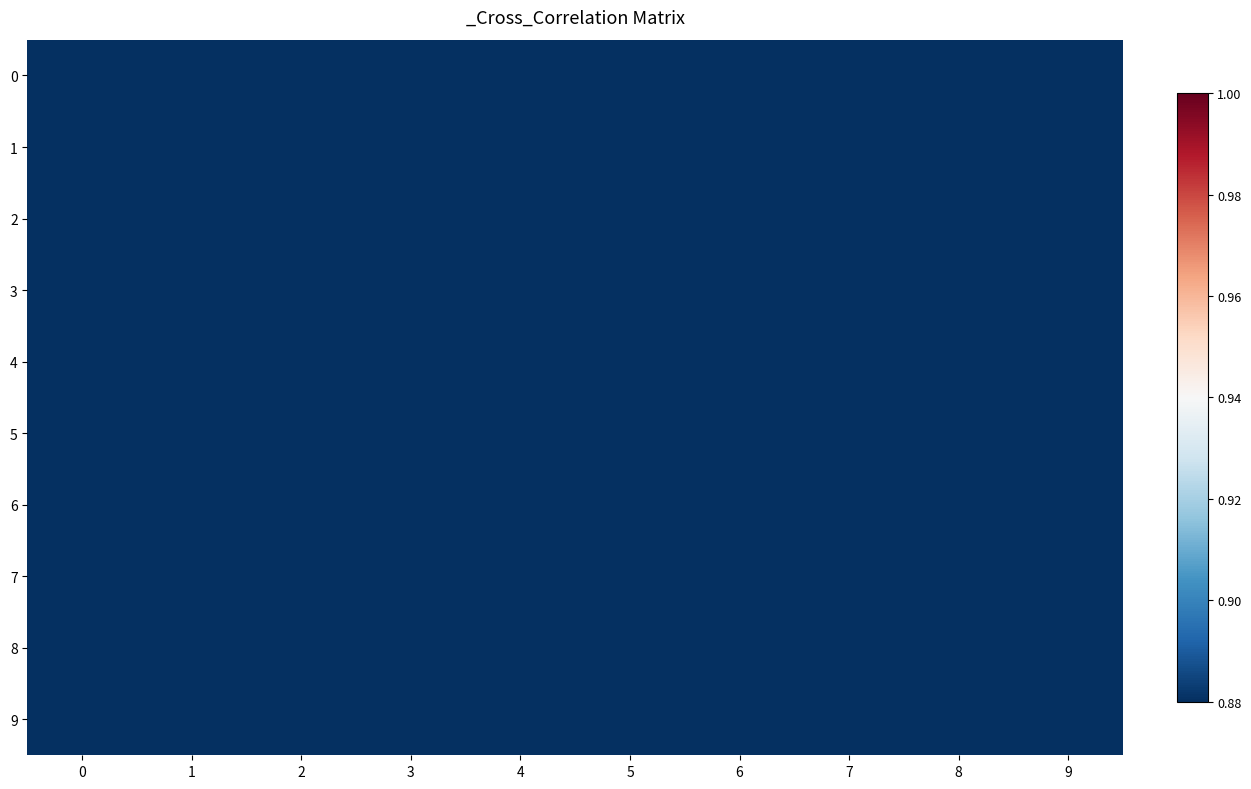

At which category is the sum across all series the highest?

4